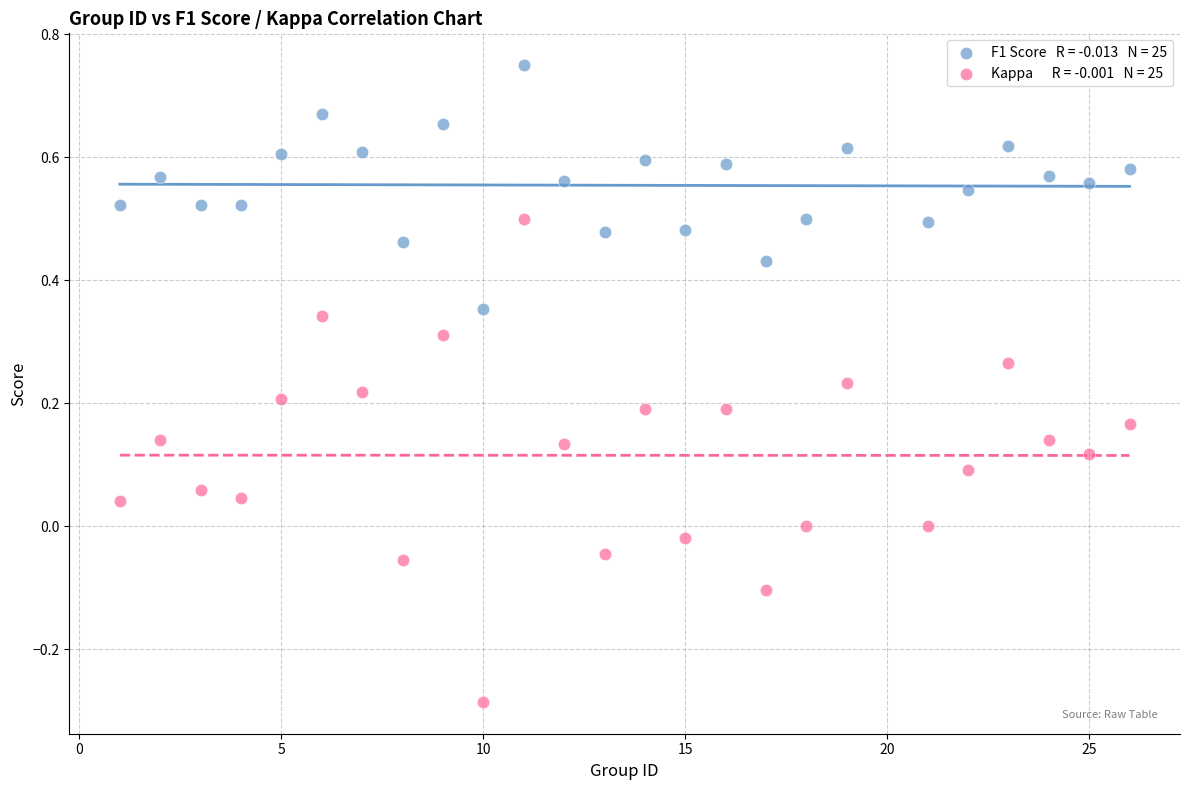

Across all data points, what is the range of X values (max minus min)?

25.0